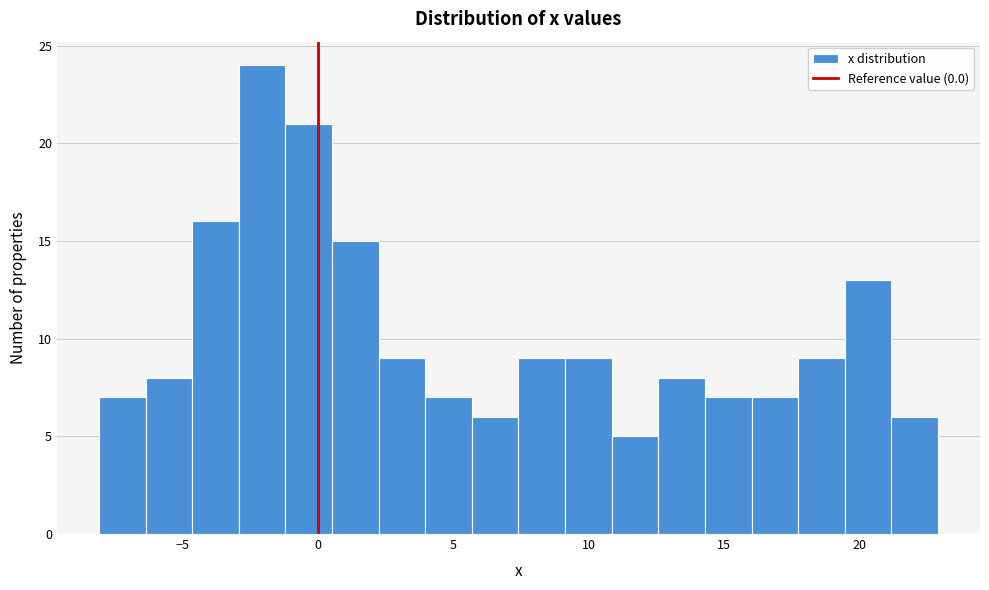

Around what value on the x-axis is the tallest bar? Give the approximate position of its centre, as read against the axis.

-2.0